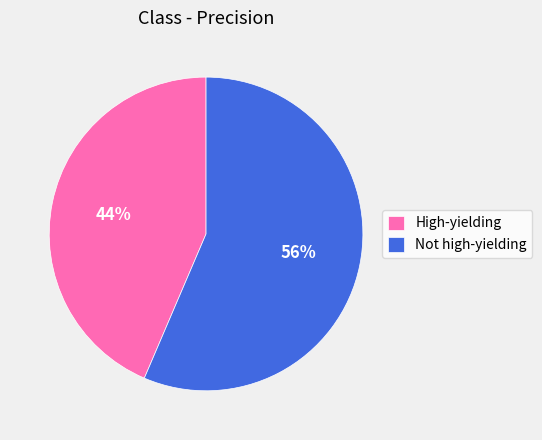

What percentage is the Not high-yielding slice, to the nearest percent?

56%